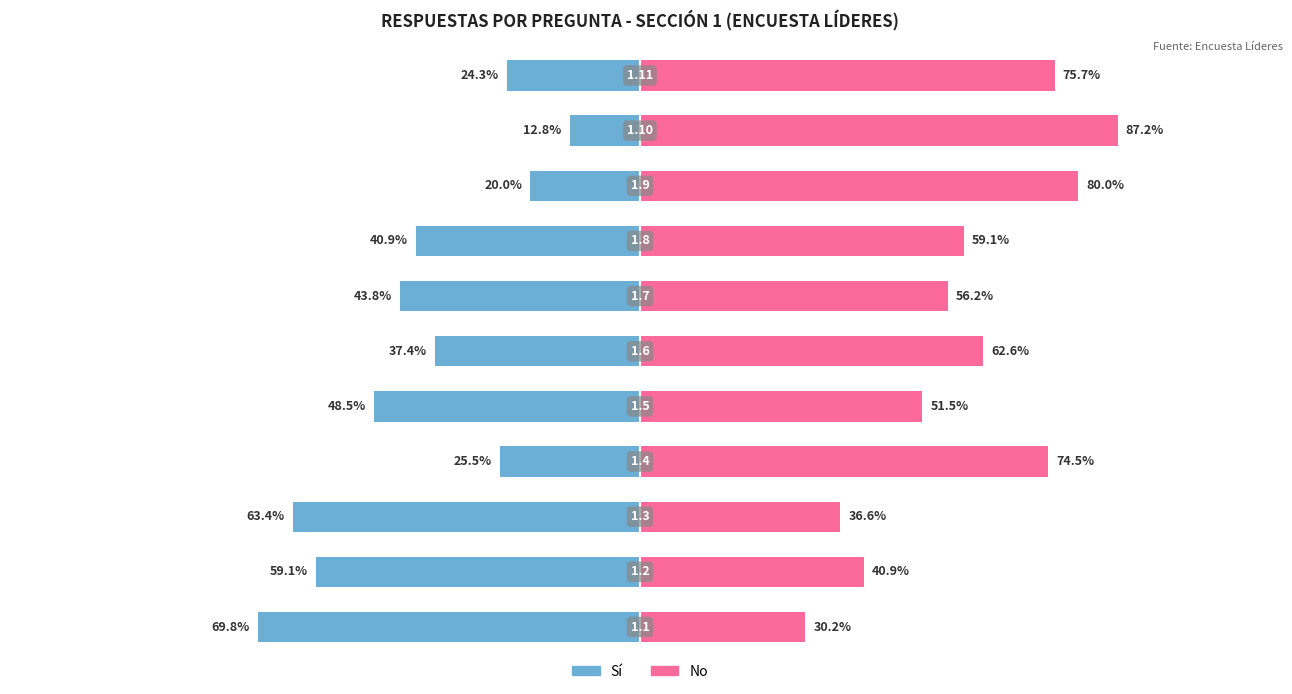

List the series in order of their overall mean, lowest first.

Sí, No